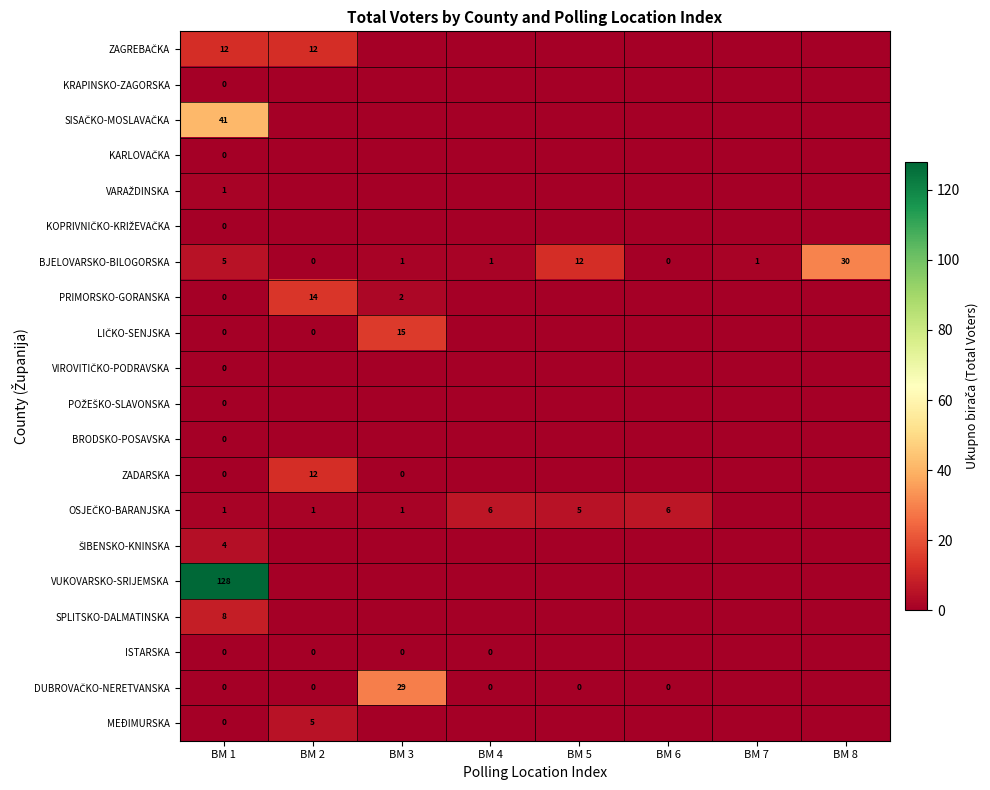

Is it true that BJELOVARSKO-BILOGORSKA equals 20 at BM 8?

False